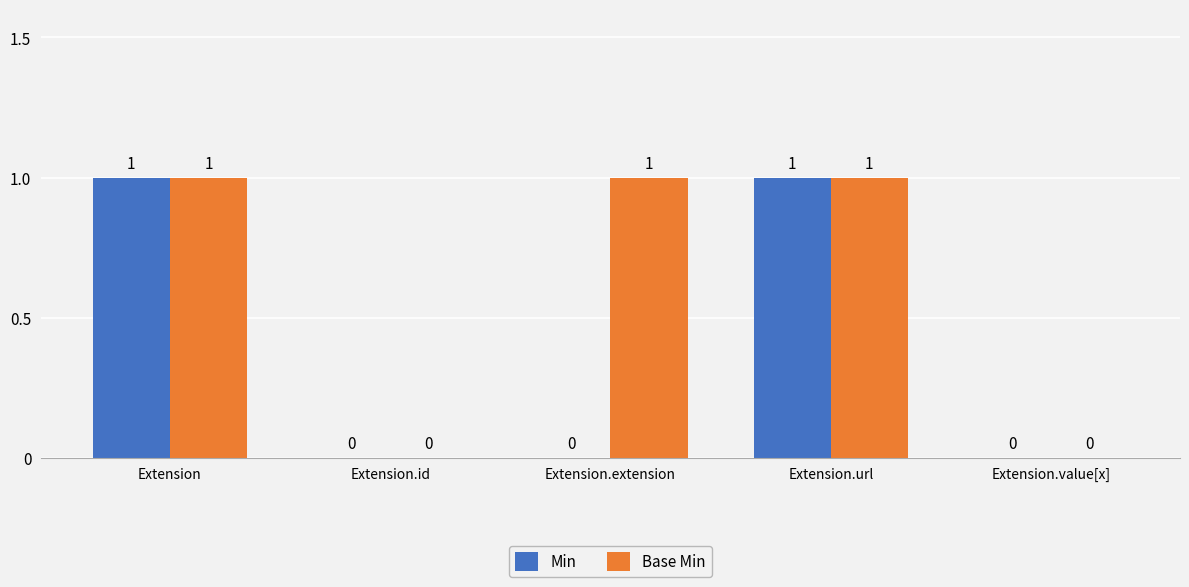

The Min series shows 0 at Extension.extension. True or false?

True